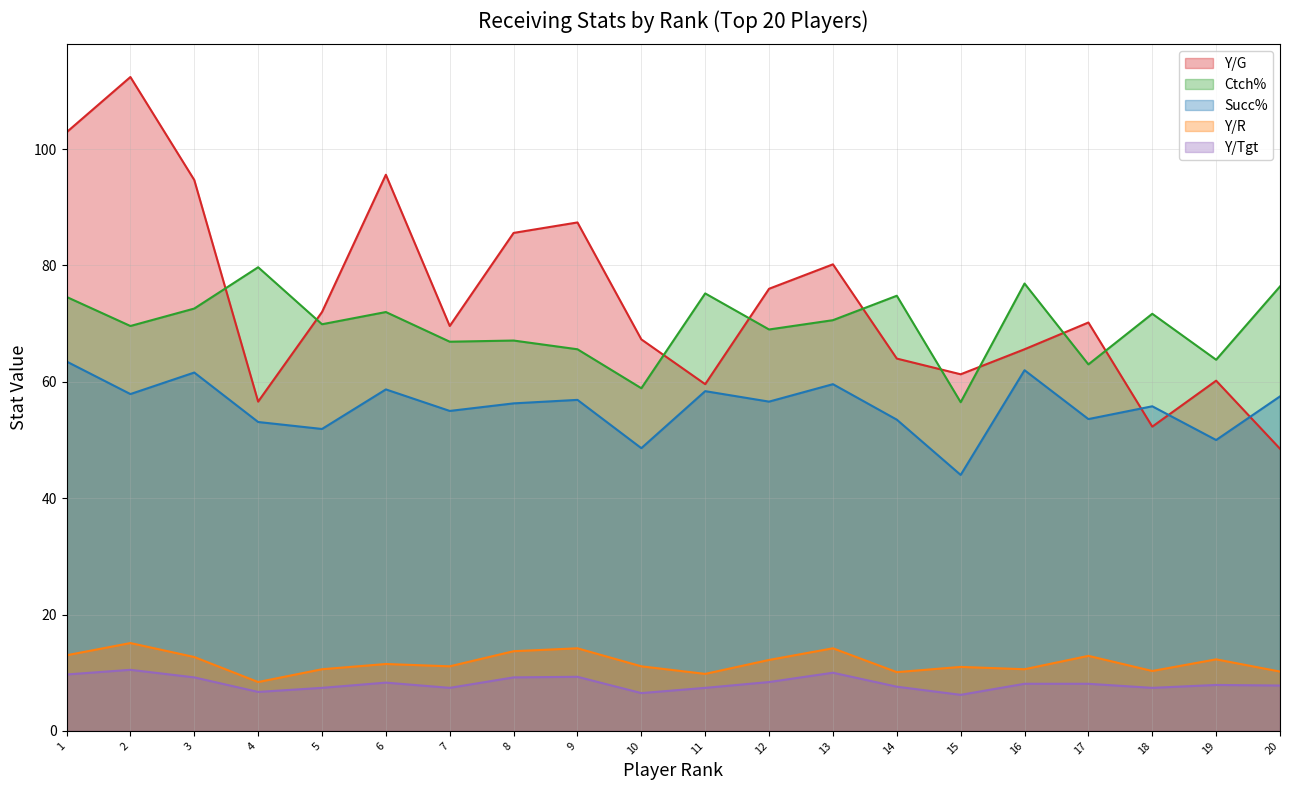

True or false: Y/G has more than 2 interior local peaks.

True